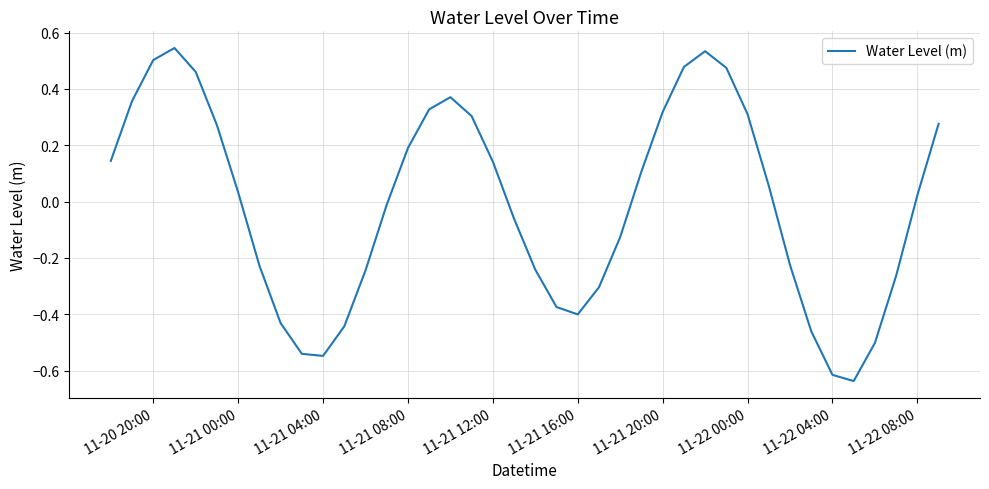

True or false: there are more than 2 points higher than both neighbors.

True